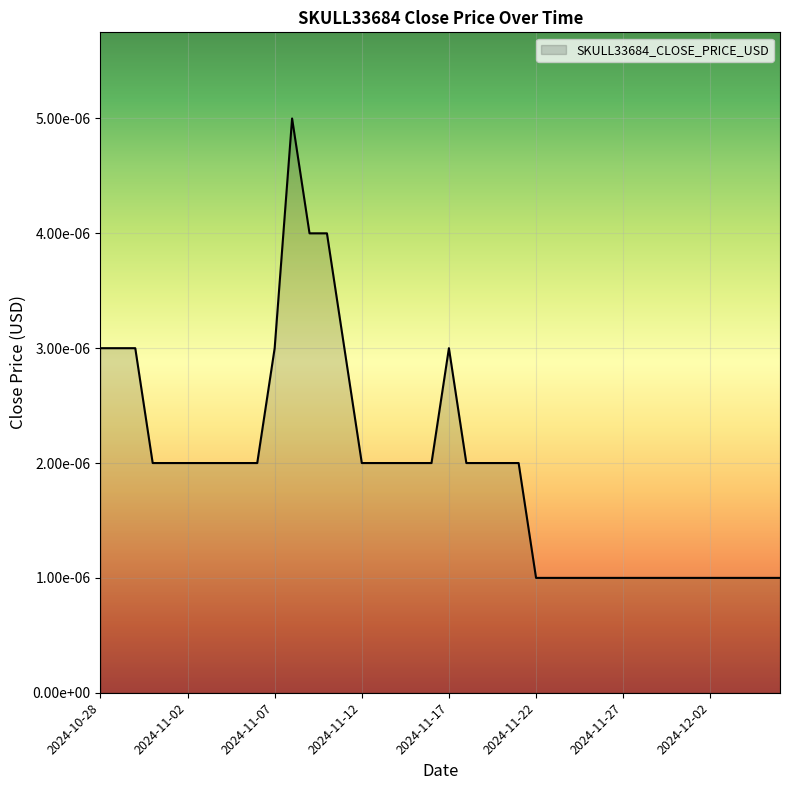

Is this an area chart (filled region under the line)?

Yes